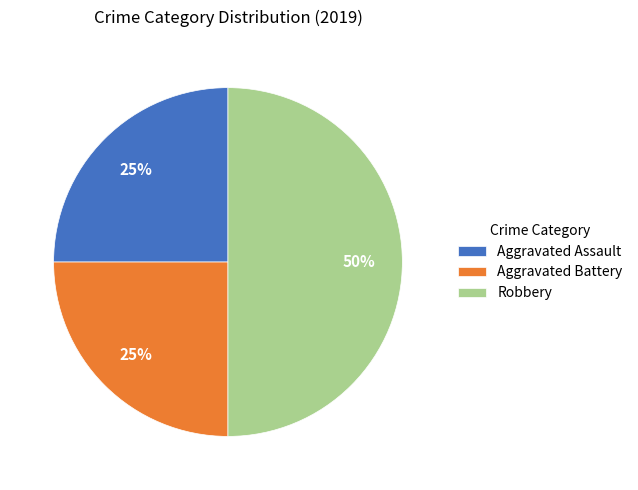

Combined, do Aggravated Assault and Robbery account for over 50%?

Yes